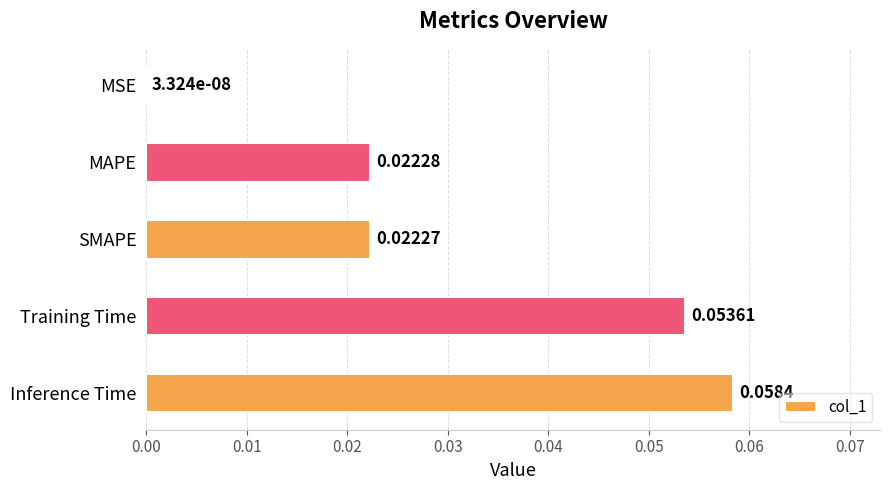

Which category has the highest value across all series?

Inference Time